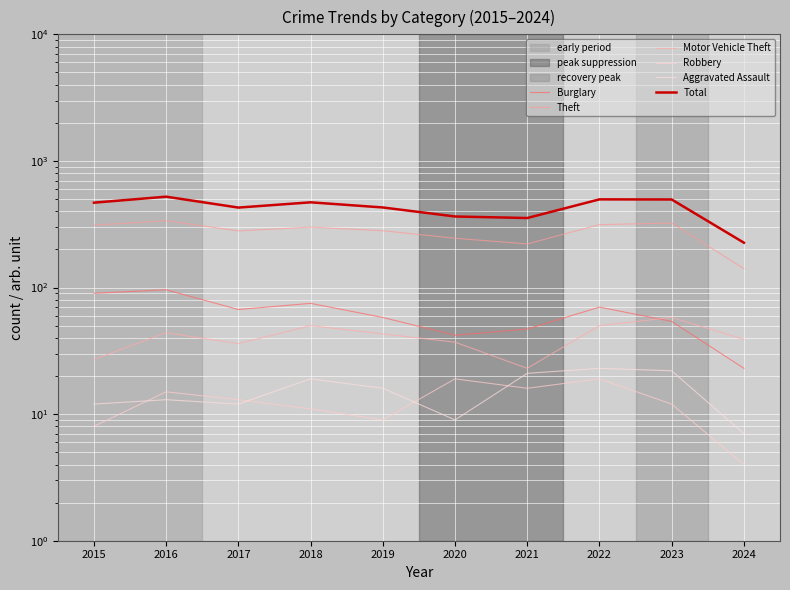

At which label does Robbery reach its minimum?

2024